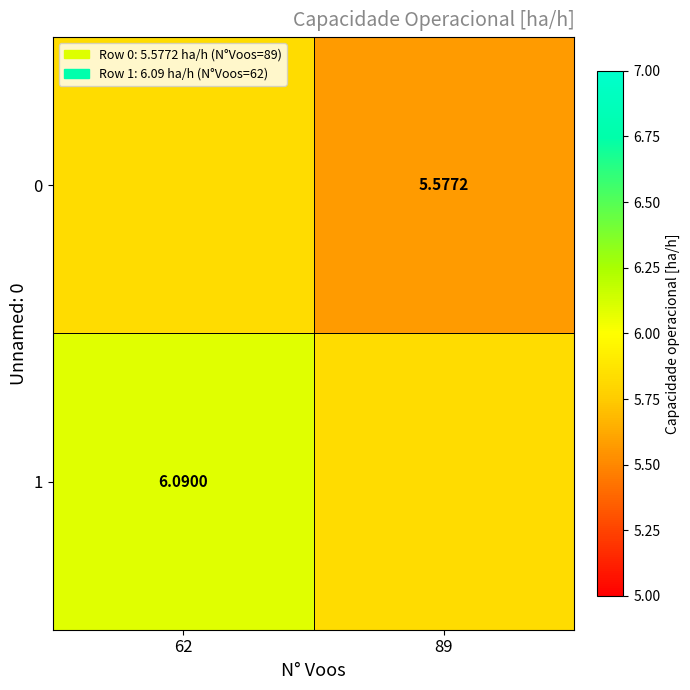

How many distinct data groups are displayed?

2